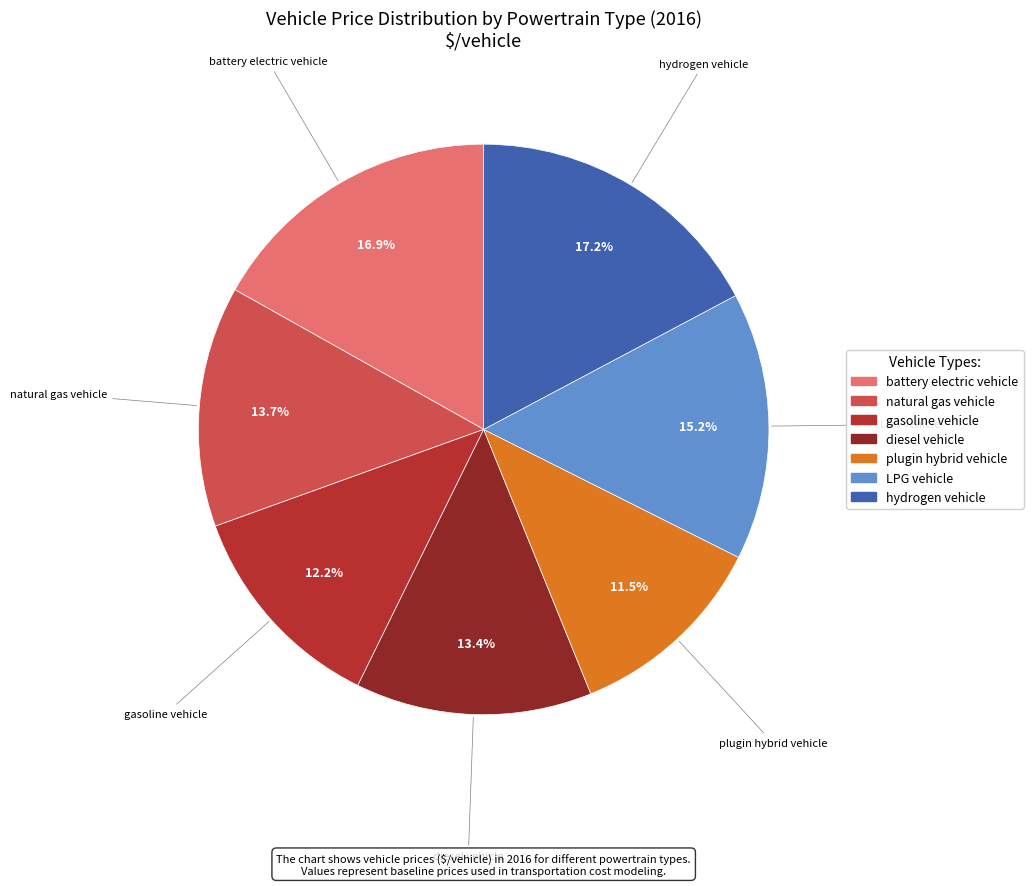

The gasoline vehicle slice represents 19% of the pie. True or false?

False